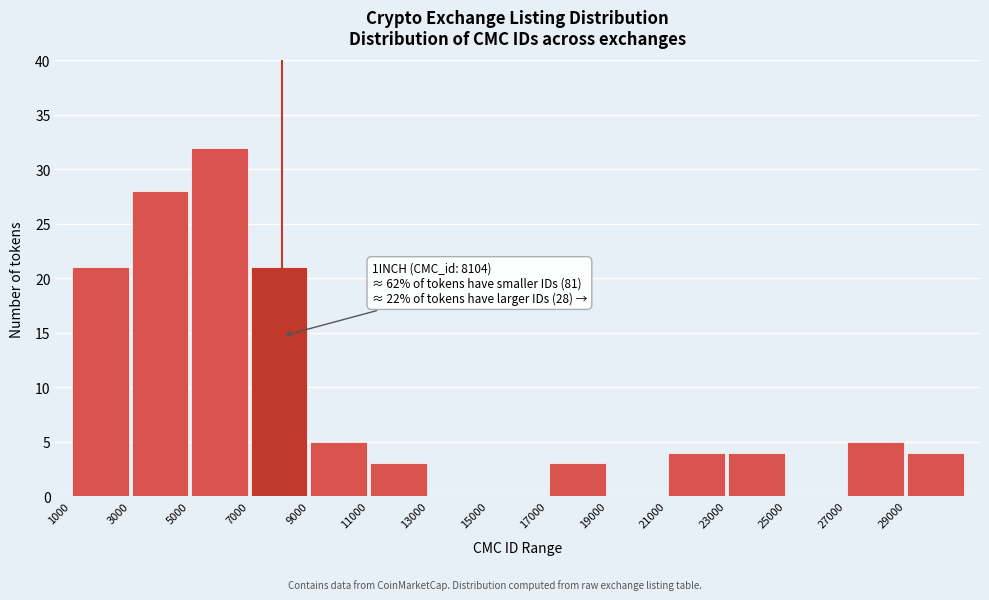

Which range on the x-axis has the tallest bar?

5000 to 7000